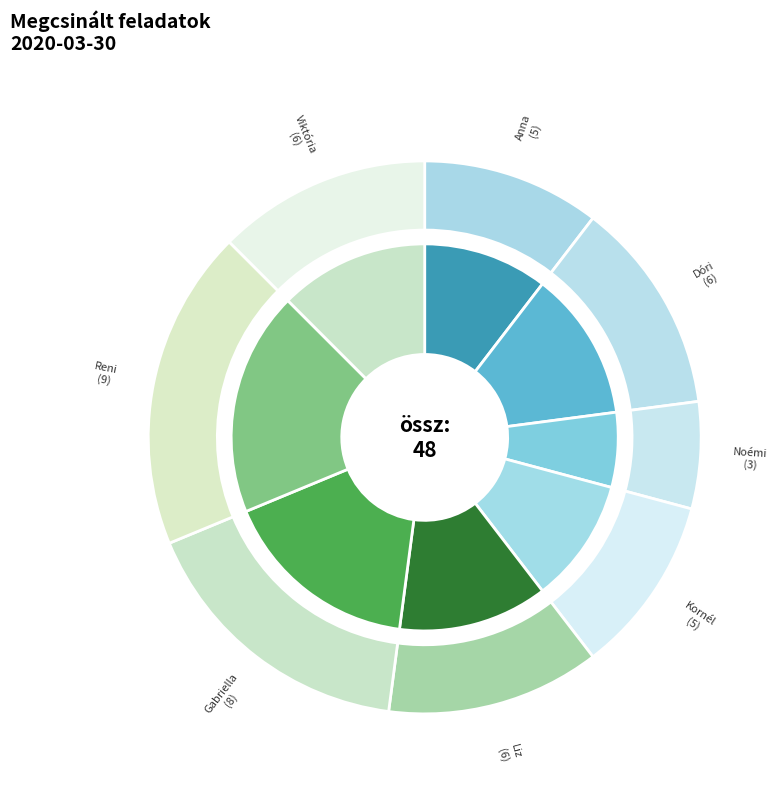

Rank the categories by value from highest to lowest.

Reni, Gabriella, Dóri, Liz, Viktória, Anna, Kornél, Noémi